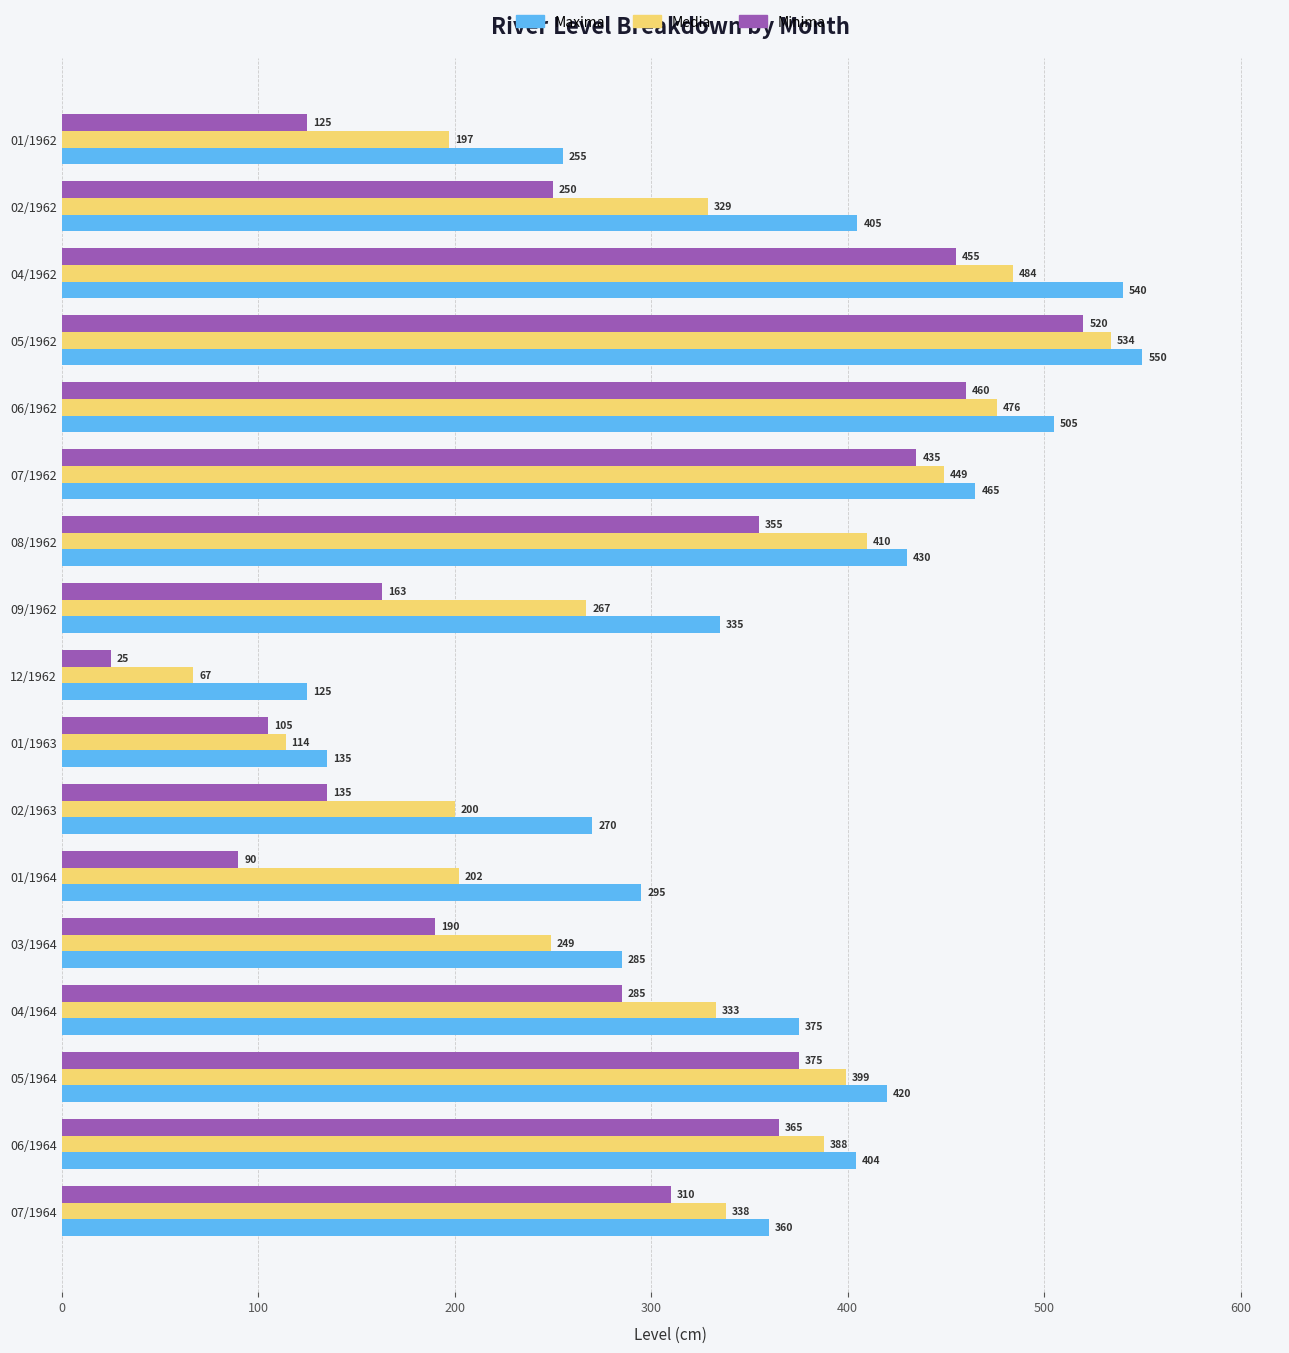

The value of Media at 06/1962 is 476. True or false?

True